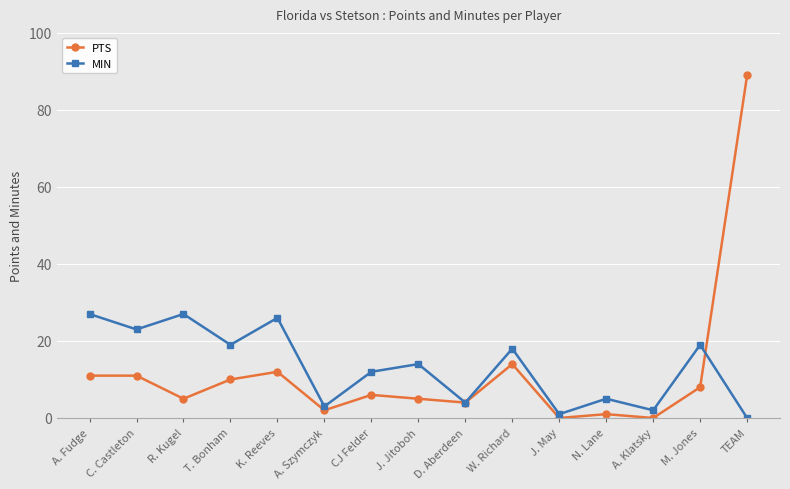

Which series changed the most between CJ Felder and M. Jones?

MIN